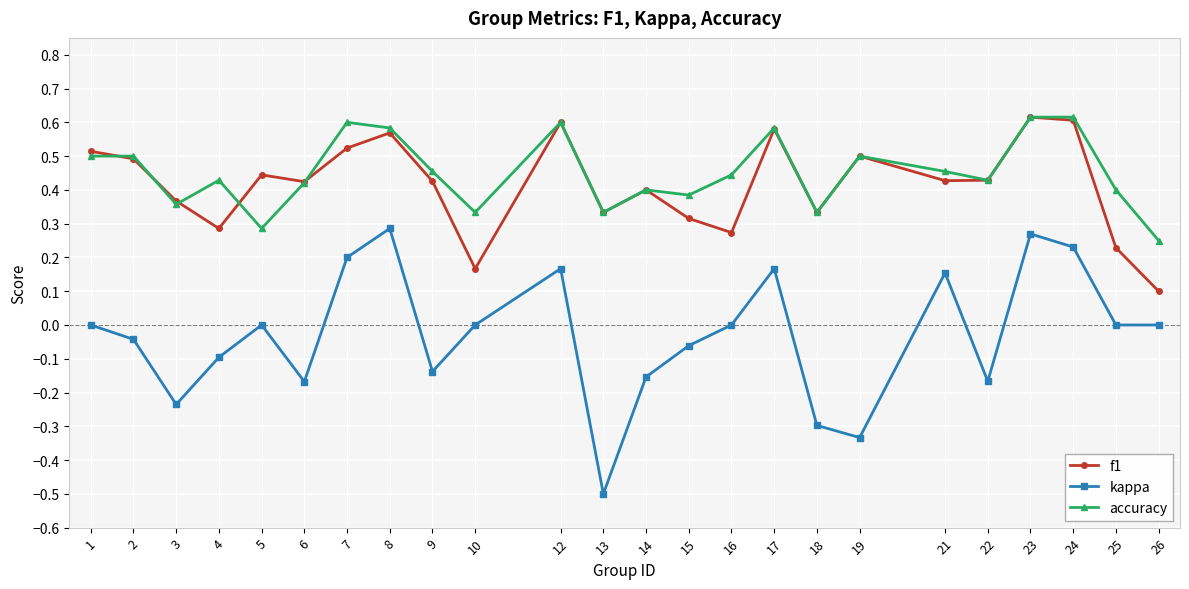

Rank the series at 5 from lowest to highest value.

kappa, accuracy, f1